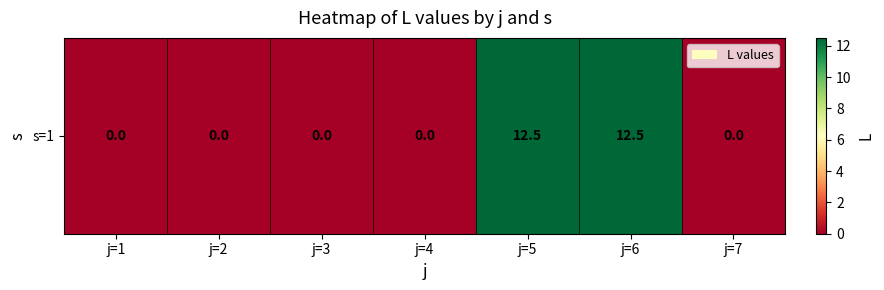

What is the change in value from j=3 to j=5?

+12.5